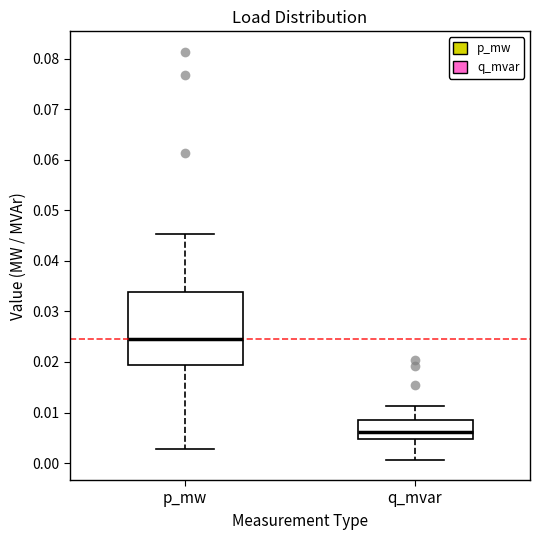

Which box's median line is the lowest?

q_mvar